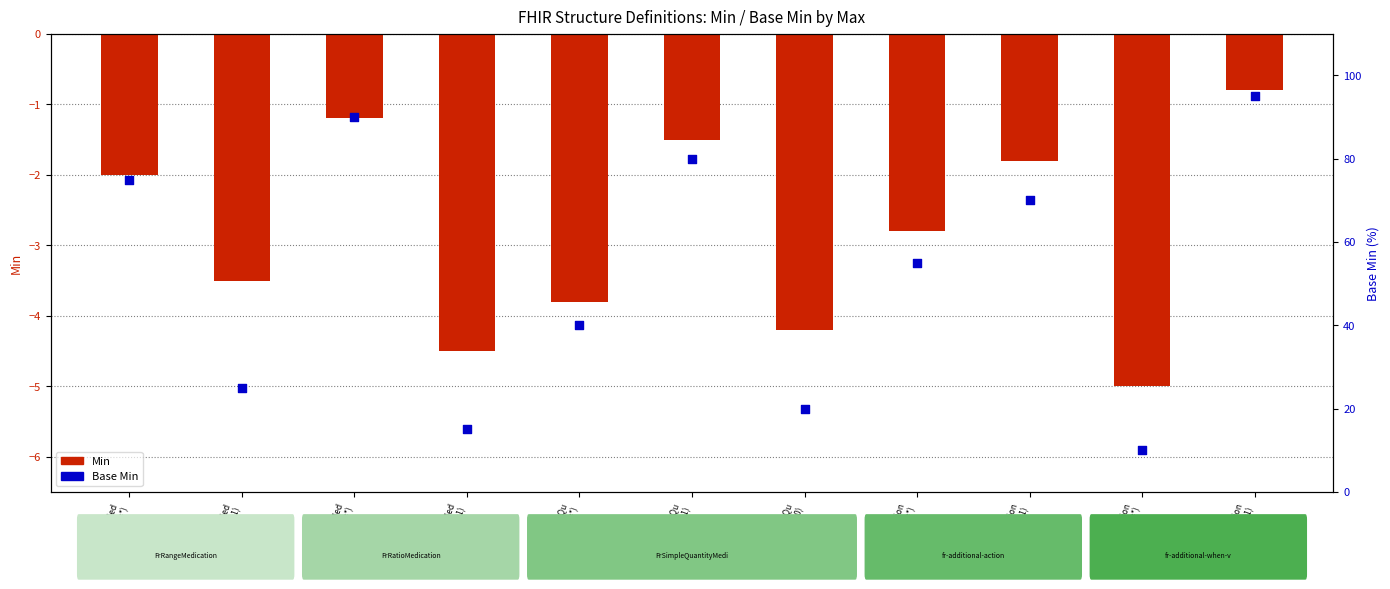

Which series contains the highest Y value?

Base Min (percentile equivalent)